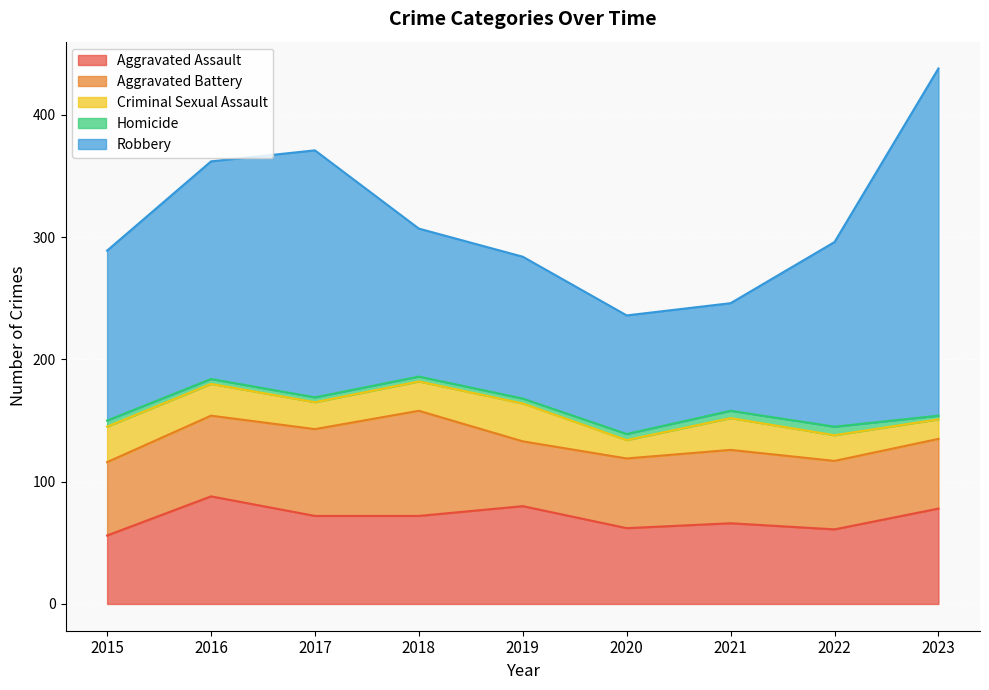

Rank the series by their maximum value, from highest to lowest.

Robbery, Aggravated Assault, Aggravated Battery, Criminal Sexual Assault, Homicide